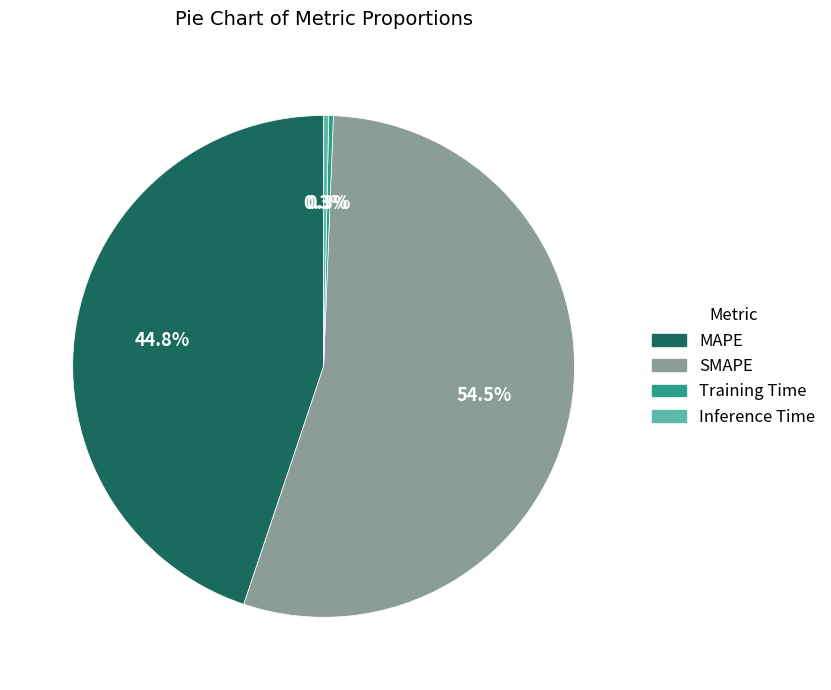

To the nearest percent, what is the difference between the largest and smallest slice percentages?

54%